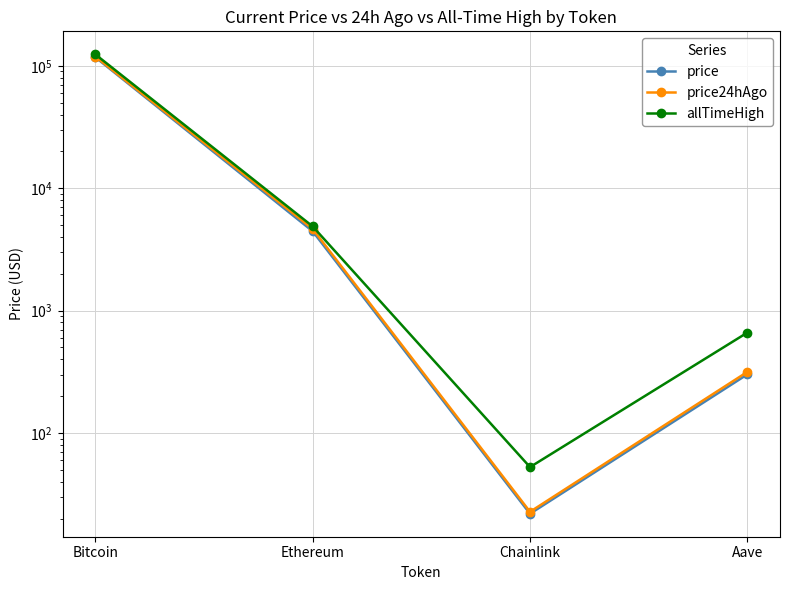

What position from the right is Ethereum?

3